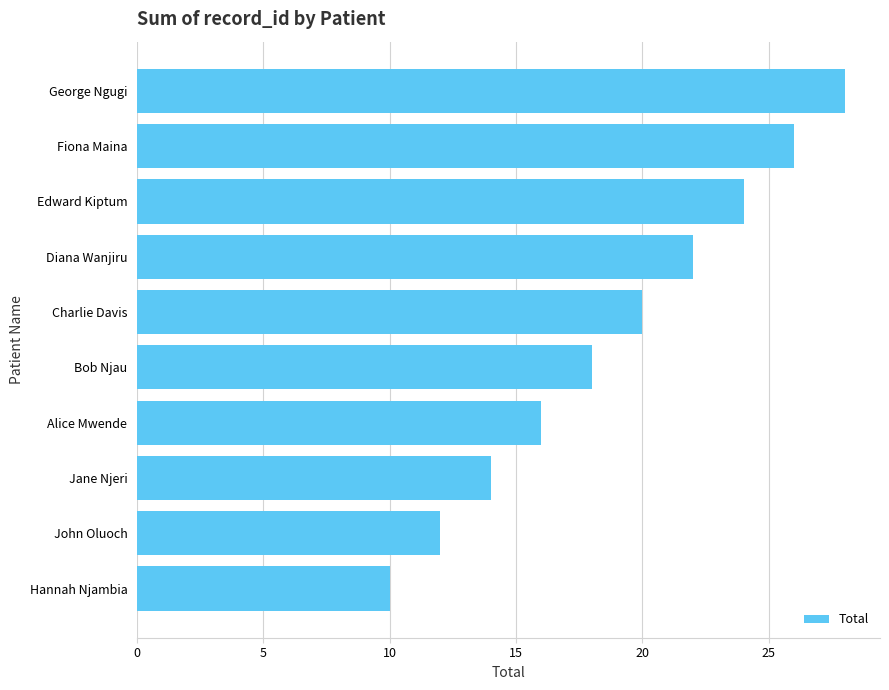

What is the maximum value shown in the chart?

28